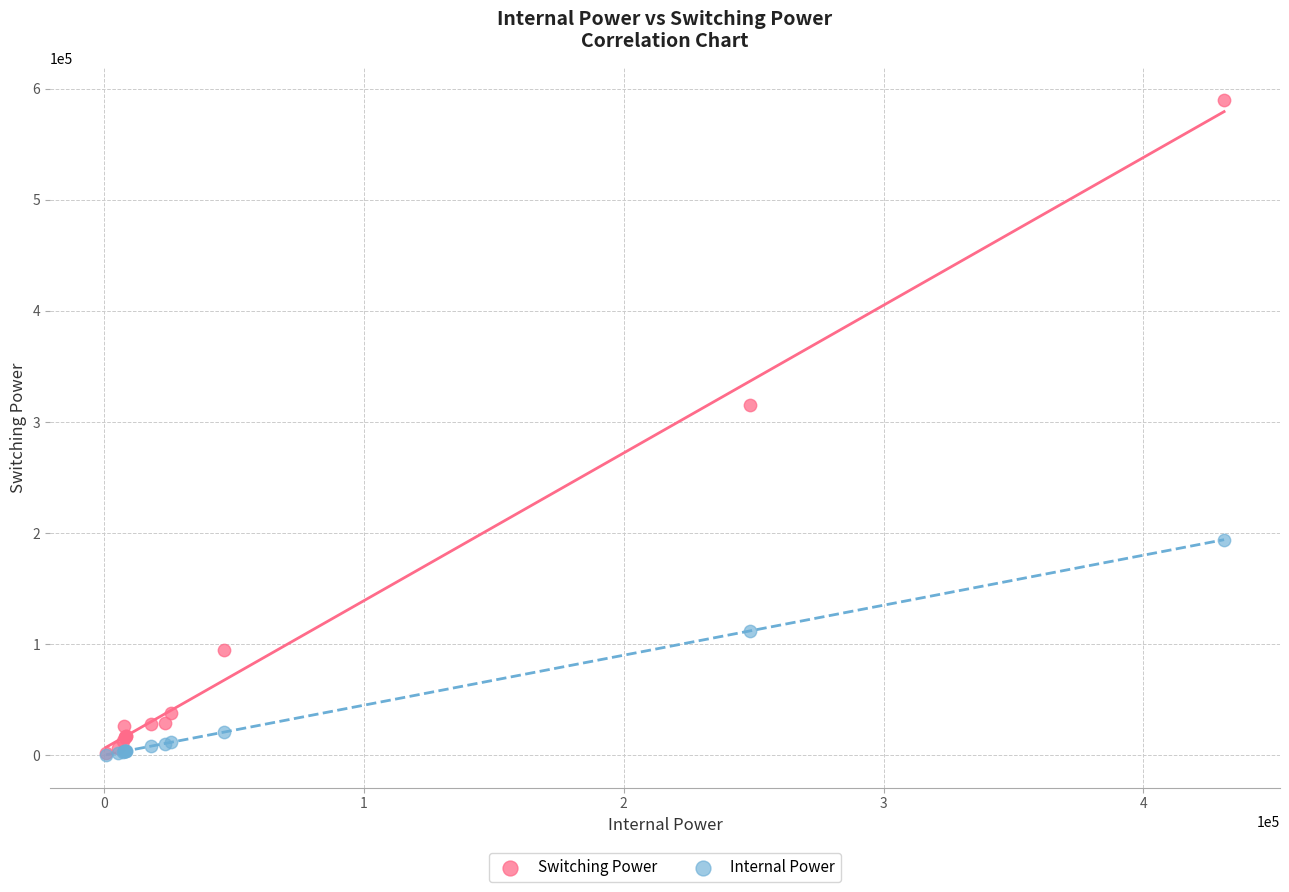

Across all series, what Y value is closest to 294823?

315199.3